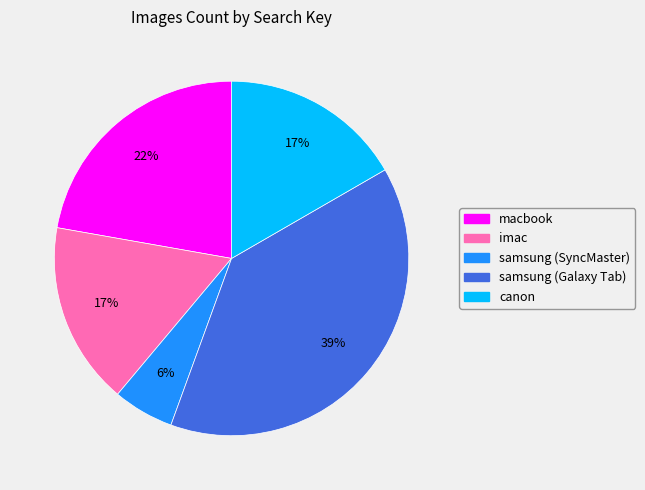

How many slices are in this pie chart?

5